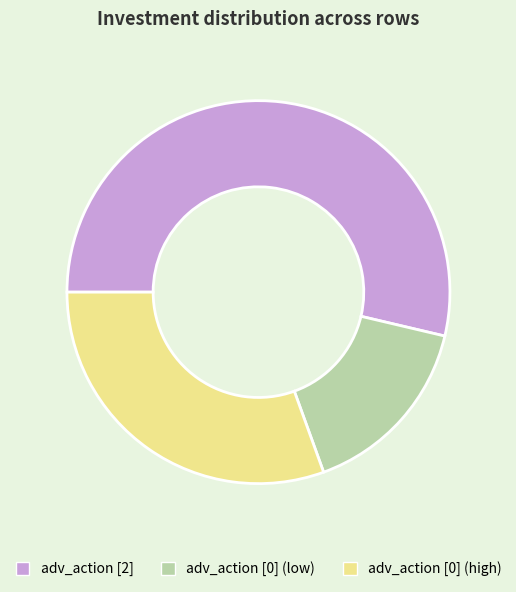

Which slice is the largest?

adv_action [2]